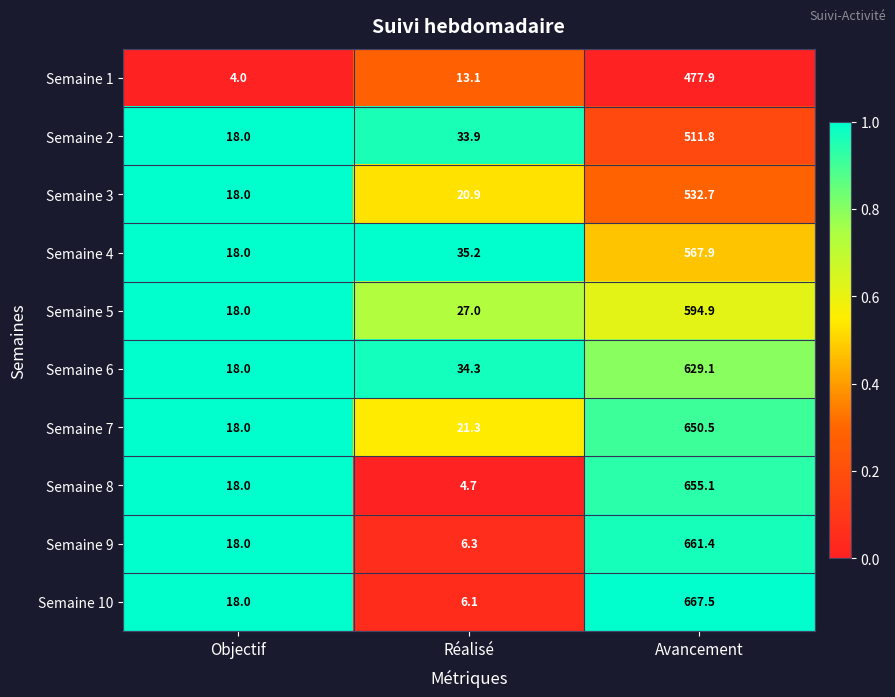

Which series has the widest spread of values?

Semaine 10